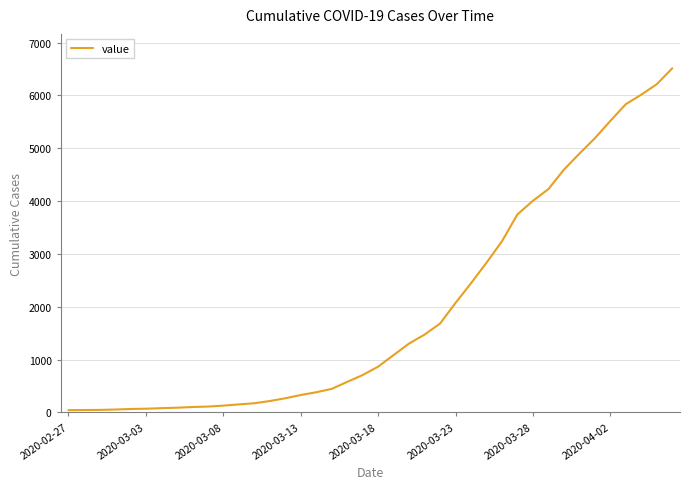

How many lines are shown in the chart?

1